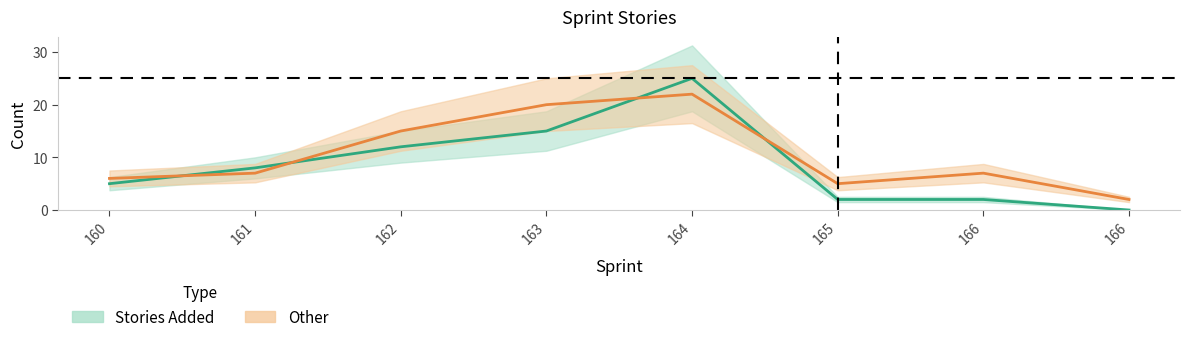

Read the Stories Added value at 161, to the nearest 10.

10